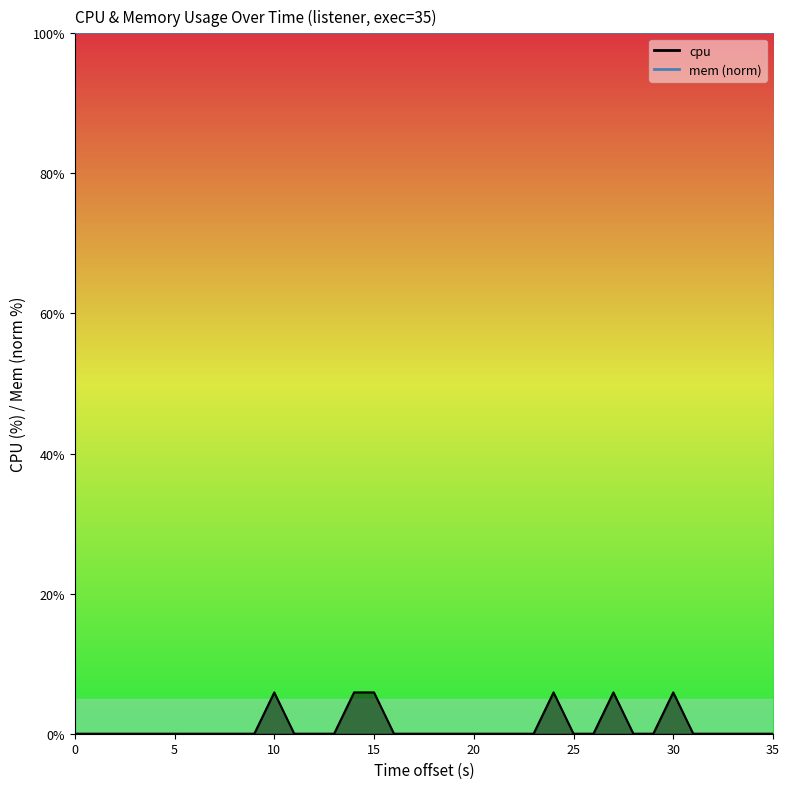

How many lines are shown in the chart?

1